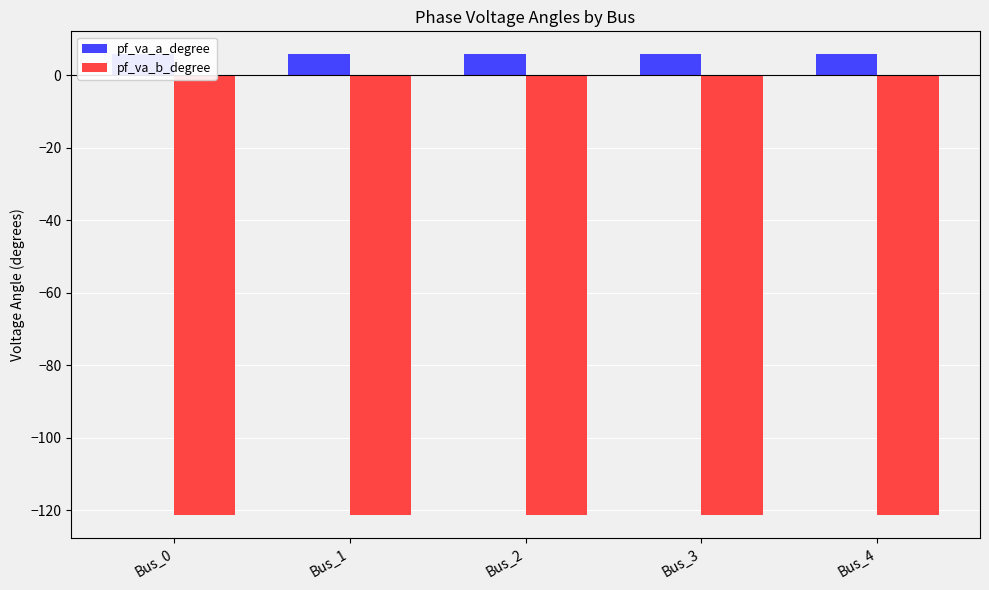

Which series has the widest spread of values?

pf_va_b_degree